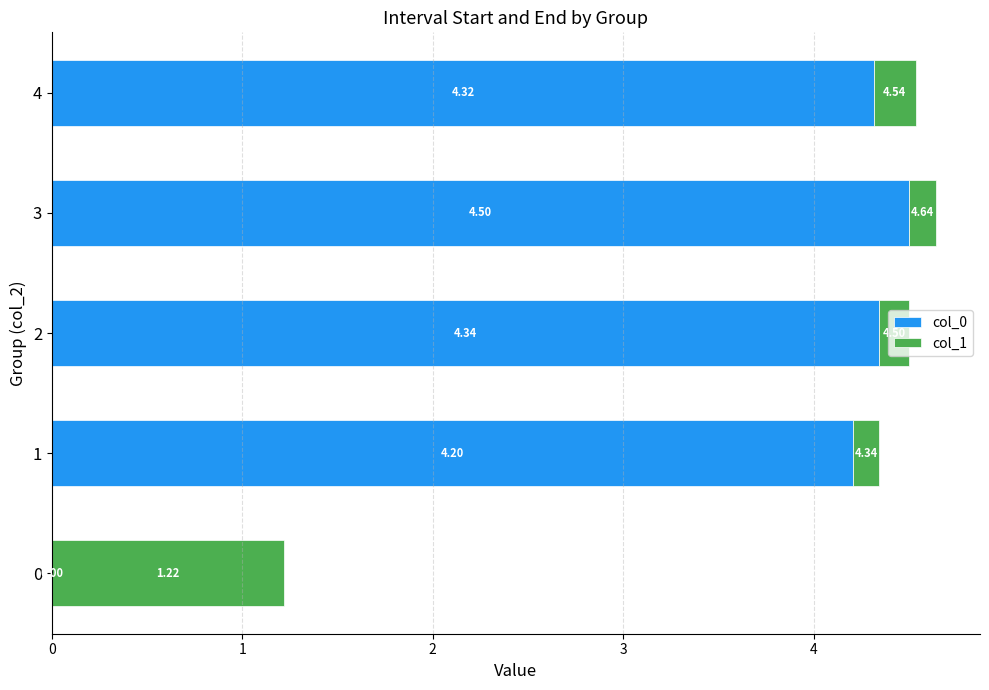

What are all the series names shown in the legend?

col_0, col_1